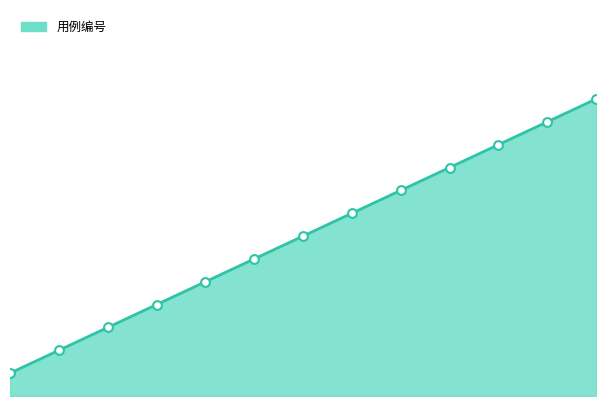

Is this an area chart (filled region under the line)?

Yes